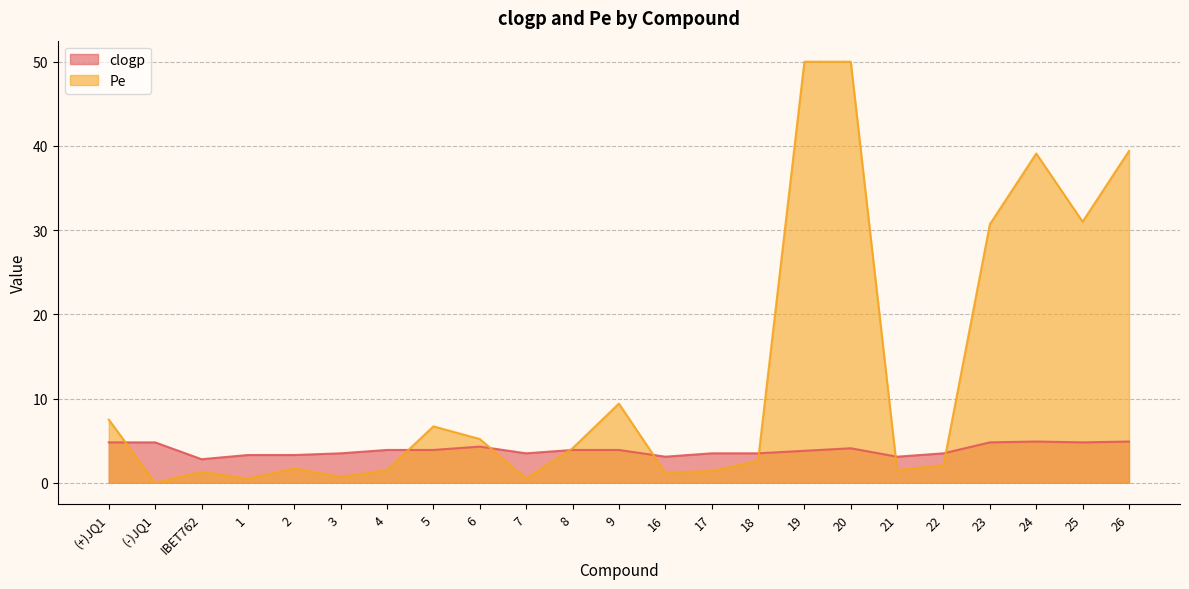

The value of clogp at IBET762 is 4.3. True or false?

False